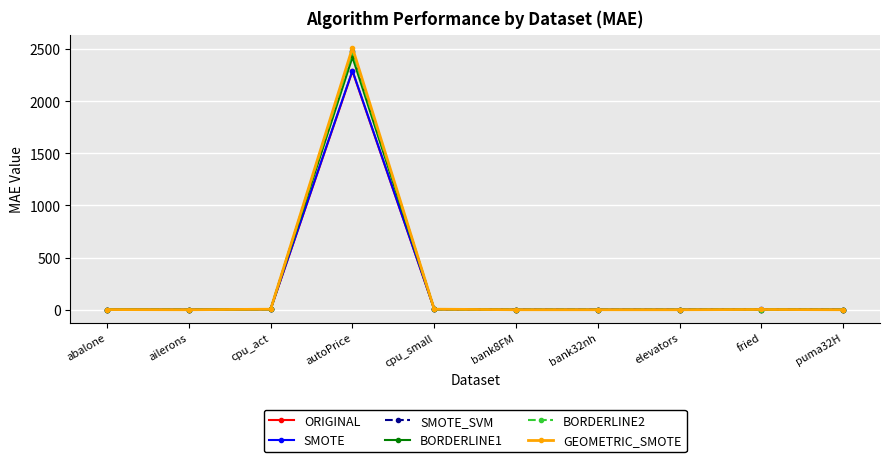

The value of SMOTE_SVM at elevators is 0.0. True or false?

True